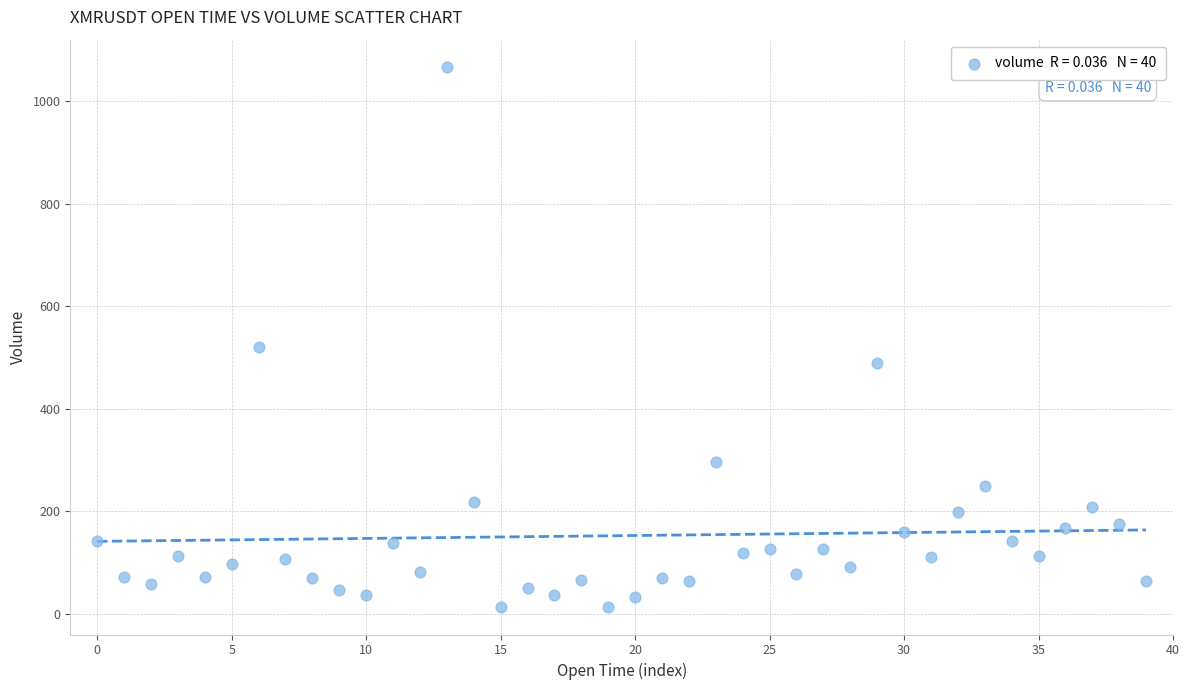

What Y value in the scatter plot is closest to 539?

520.2